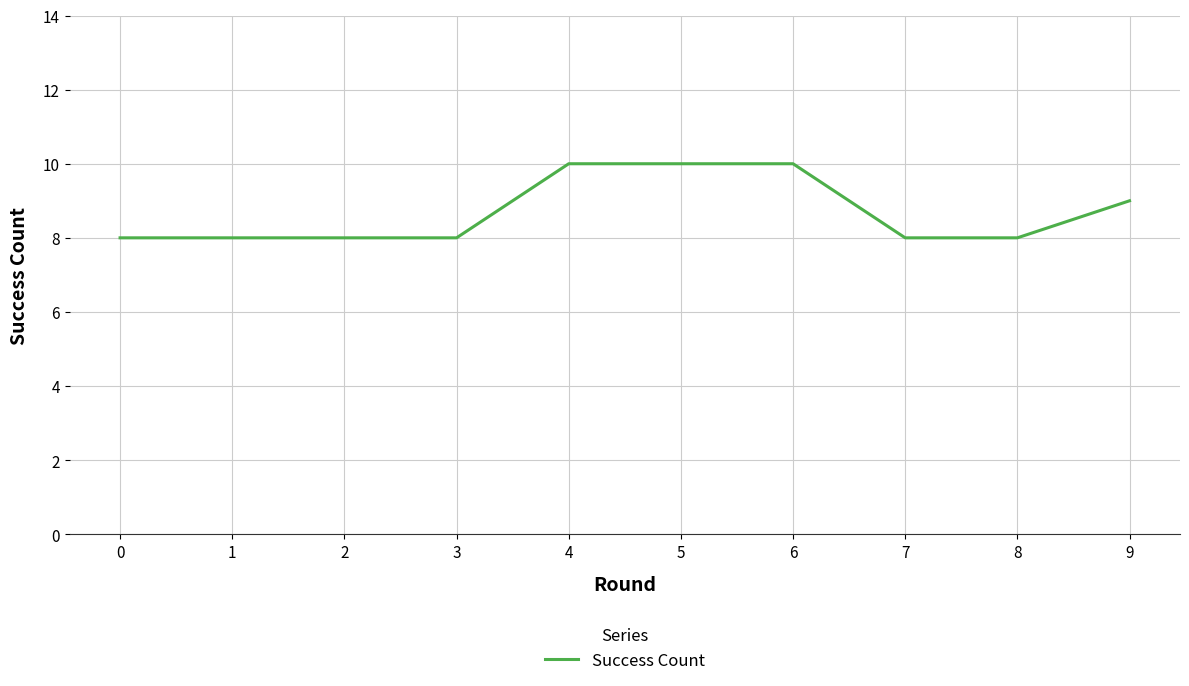

Reading left to right, list all the values displayed in this chart.

0=8	1=8	2=8	3=8	4=10	5=10	6=10	7=8	8=8	9=9